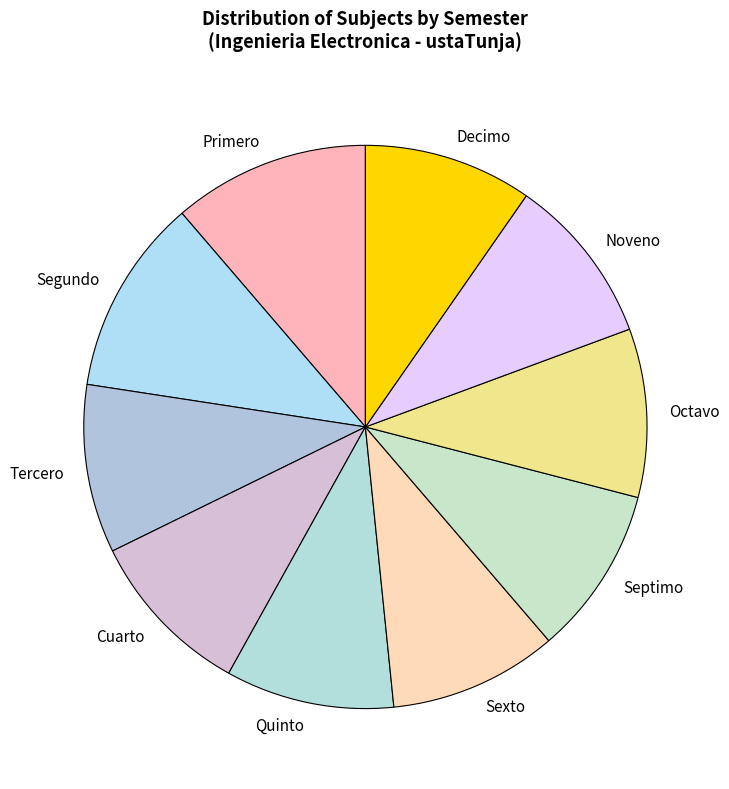

Is Tercero the majority of the pie?

No